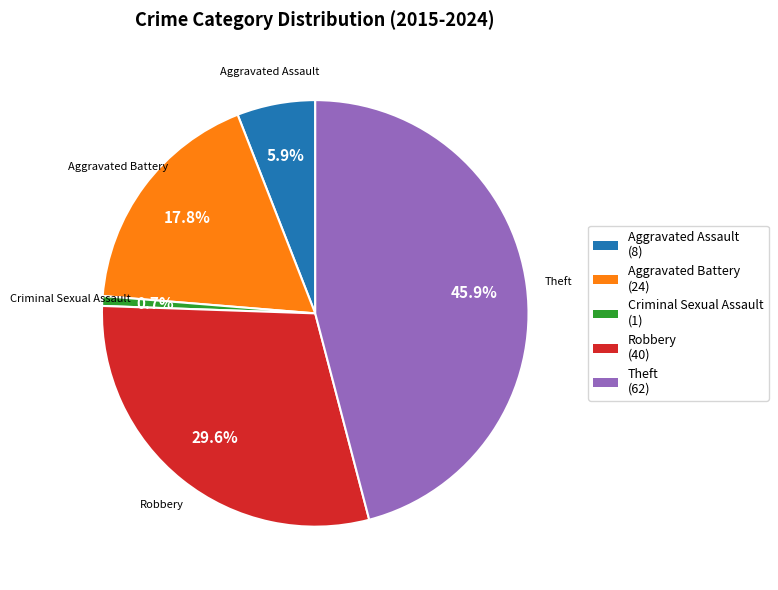

Is there a majority slice in this chart?

No